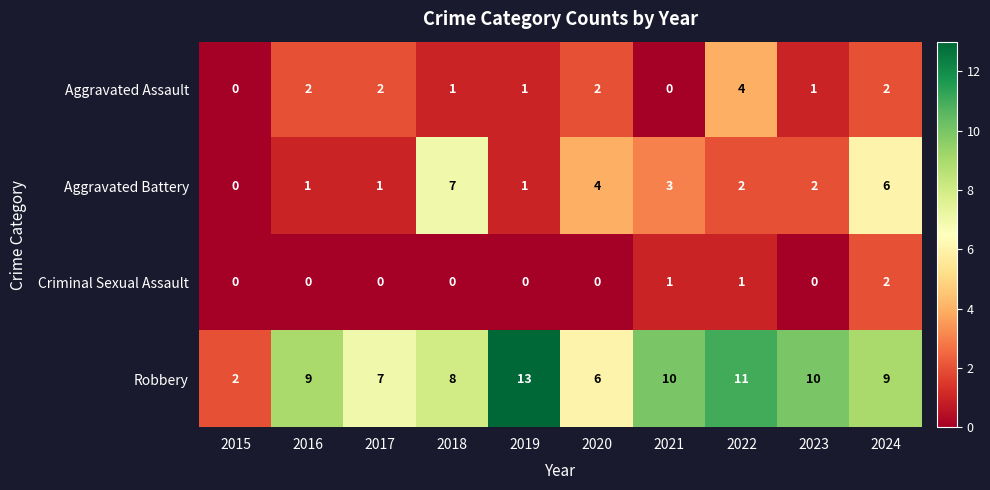

Rank the series at 2022 from lowest to highest value.

Criminal Sexual Assault, Aggravated Battery, Aggravated Assault, Robbery